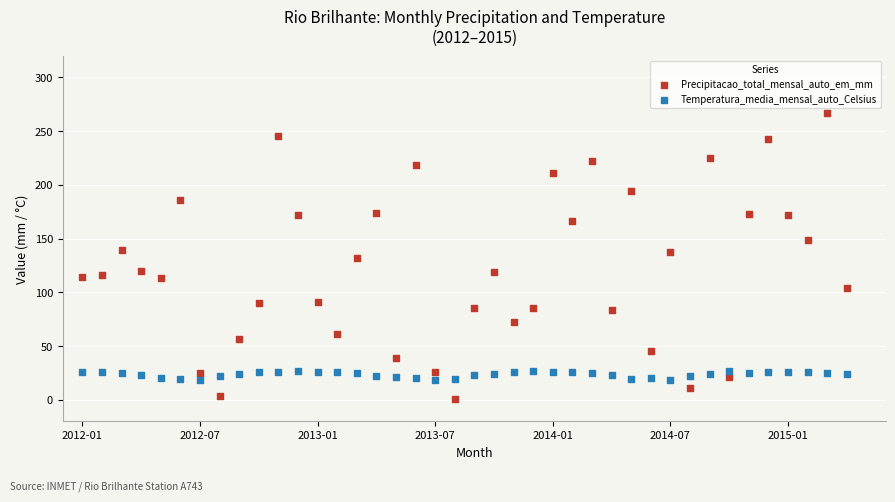

Which series contains the lowest Y value?

Precipitacao_total_mensal_auto_em_mm